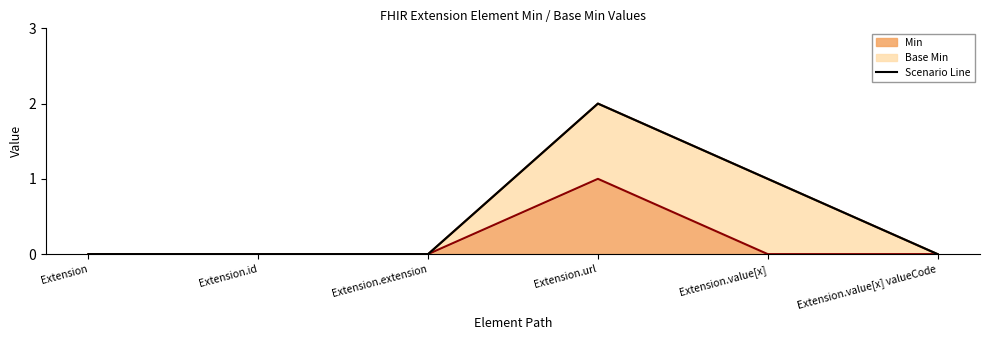

At which category does the chart reach its peak across all series?

Extension.url